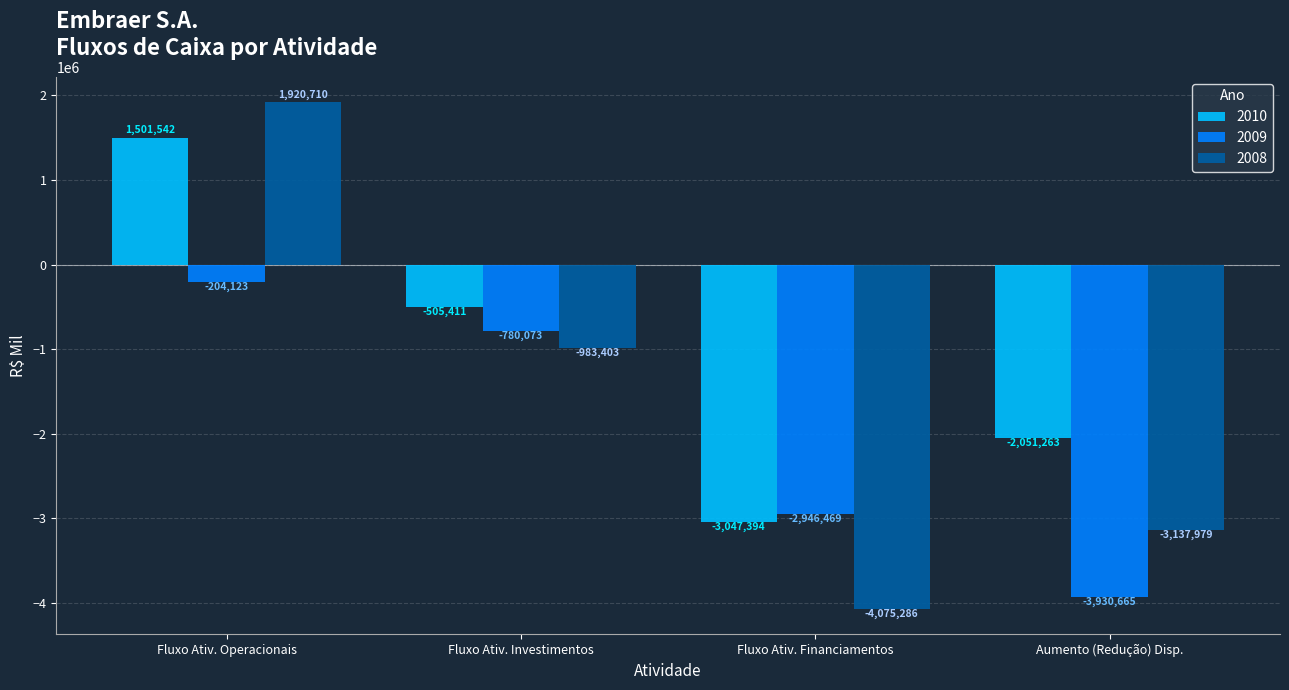

At which label is 2010 closest to -772926?

Fluxo Ativ. Investimentos